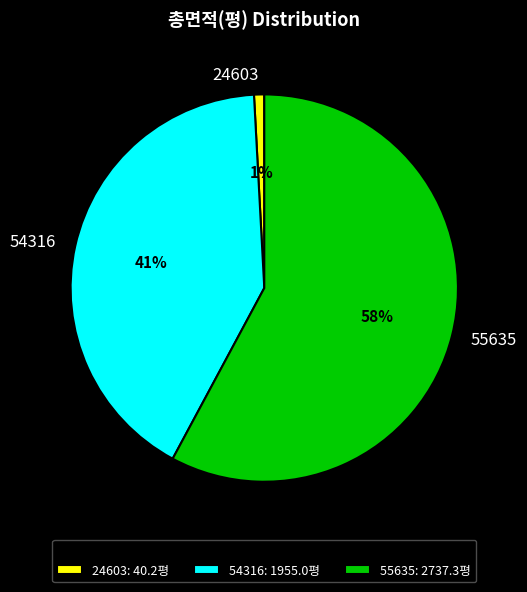

Rank the categories by value from lowest to highest.

24603, 54316, 55635